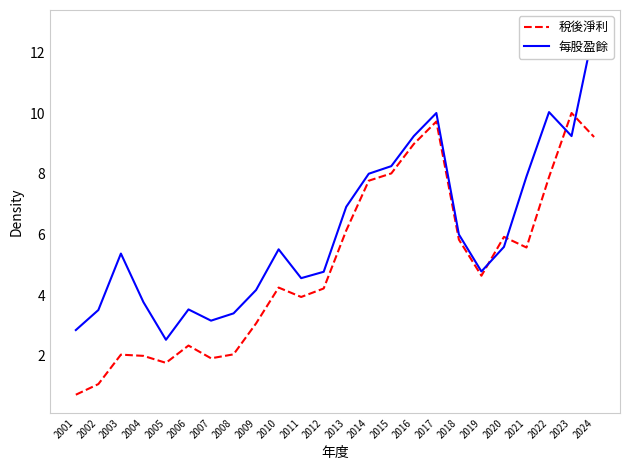

List the labels in order of 每股盈餘 value, smallest first.

2005, 2001, 2007, 2008, 2002, 2006, 2004, 2009, 2011, 2012, 2019, 2003, 2010, 2020, 2018, 2013, 2021, 2014, 2015, 2016, 2023, 2017, 2022, 2024